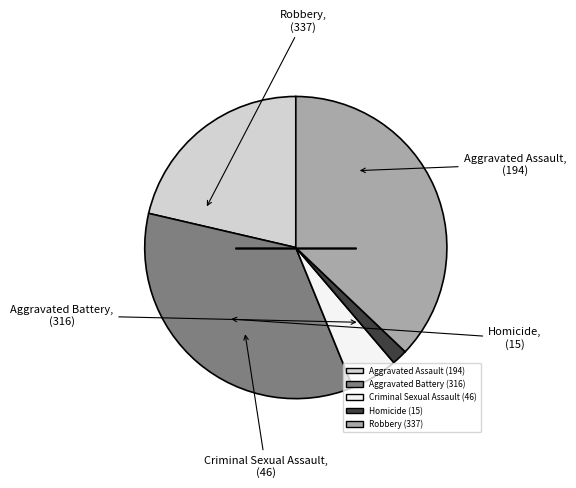

What is the largest slice in the pie chart?

Robbery